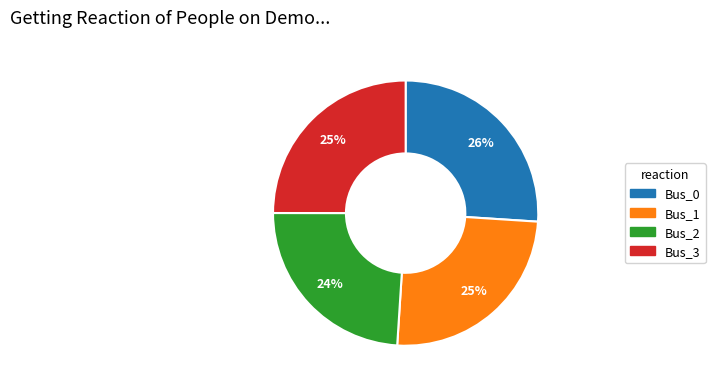

What percentage is the Bus_3 slice, to the nearest percent?

25%